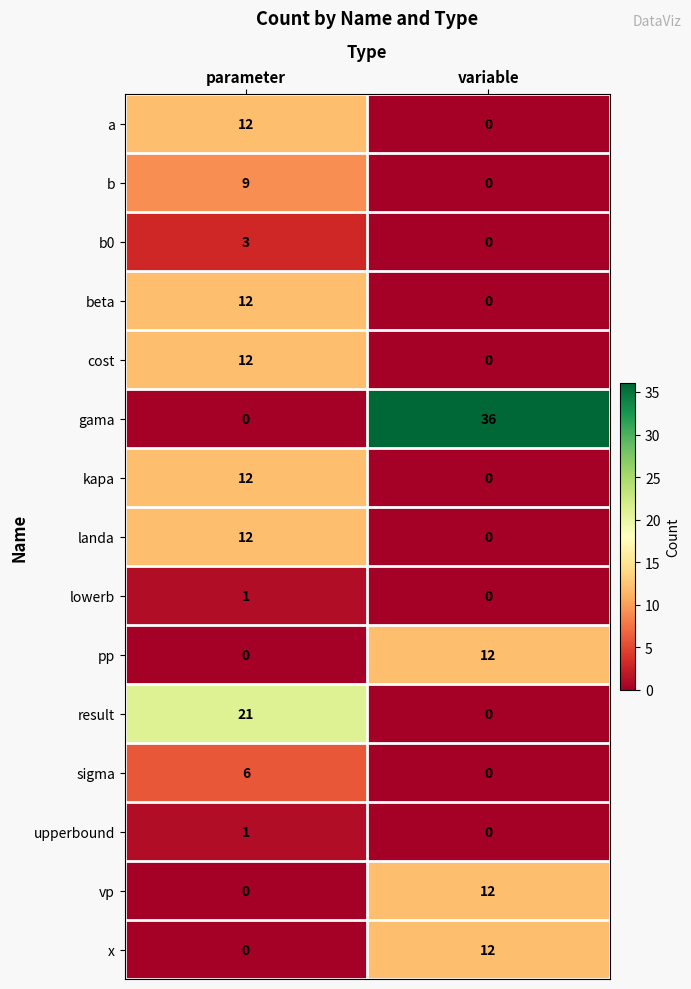

What is the total value across all series at parameter?

101